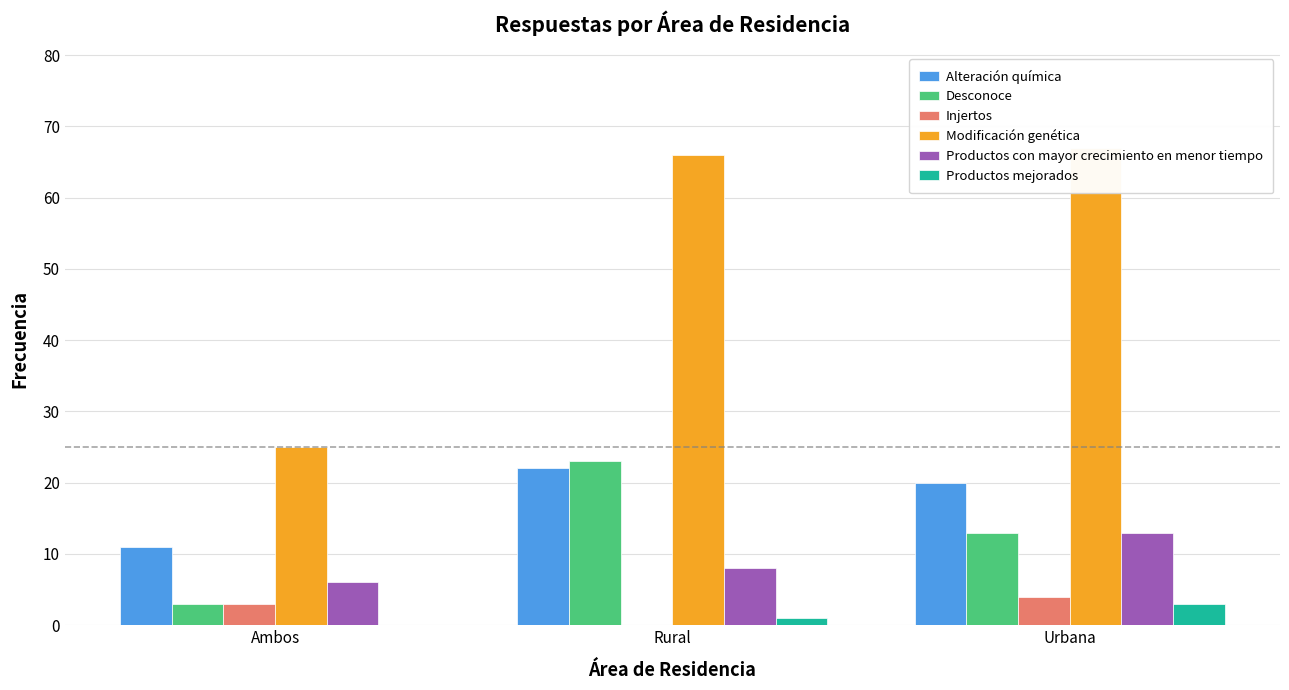

Which series has the largest total across all categories?

Modificación genética